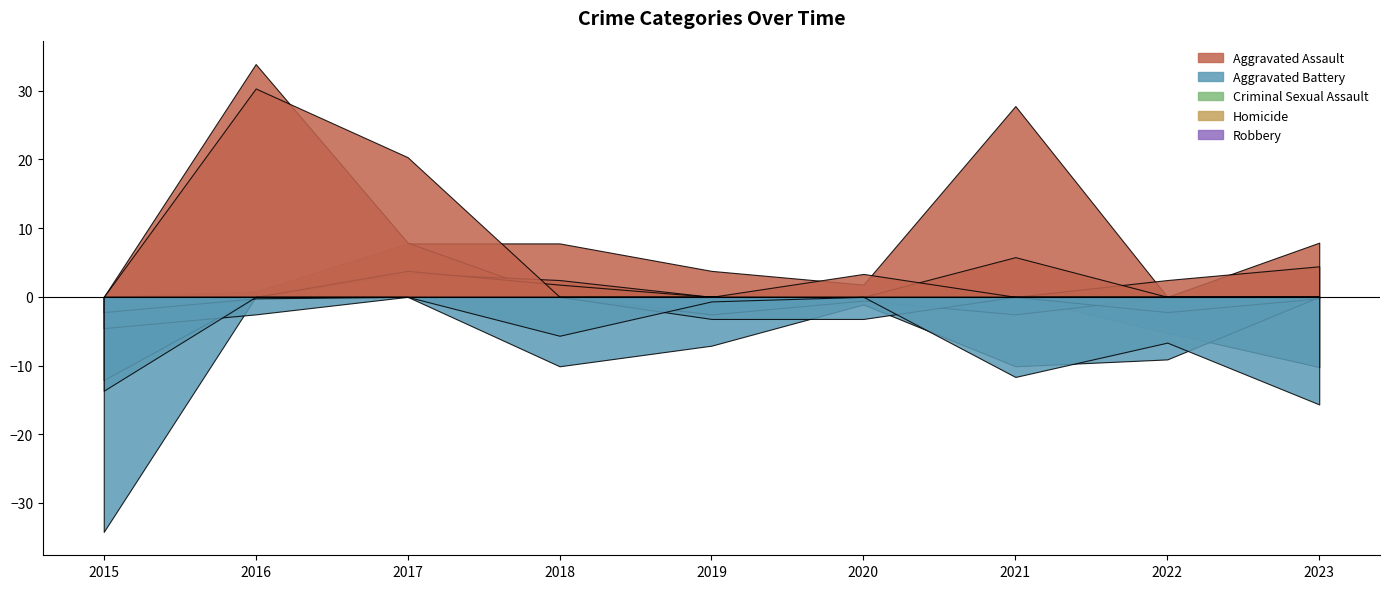

At which category does the chart reach its peak across all series?

2016